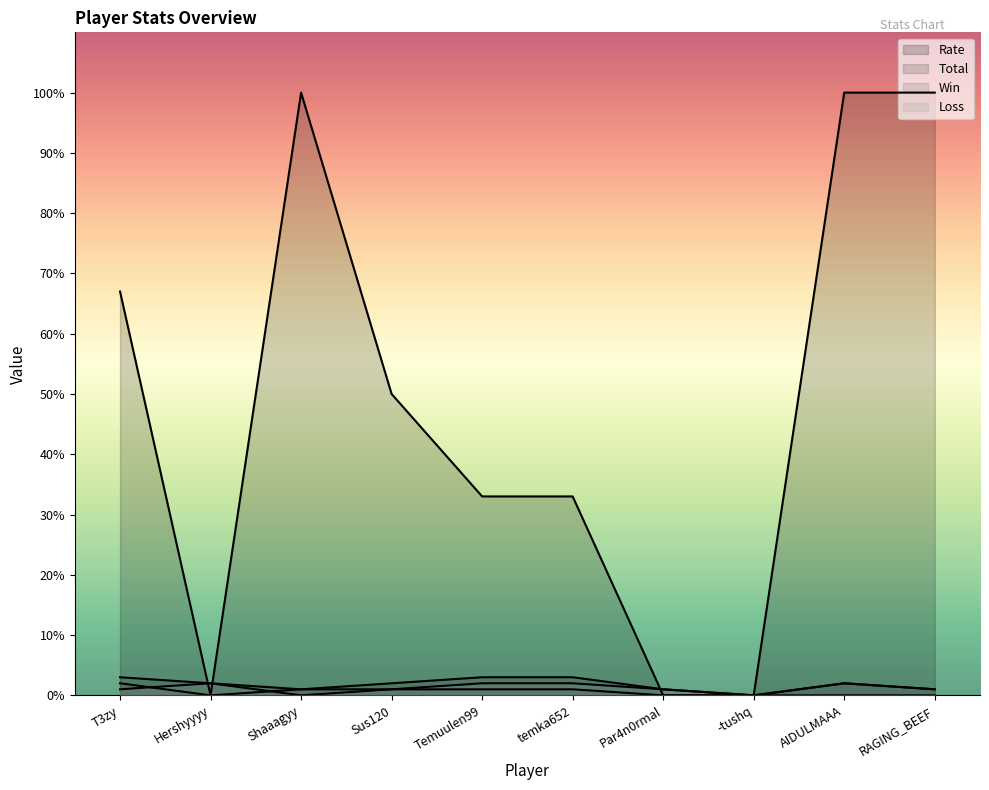

What is the sum of all Total values?

18